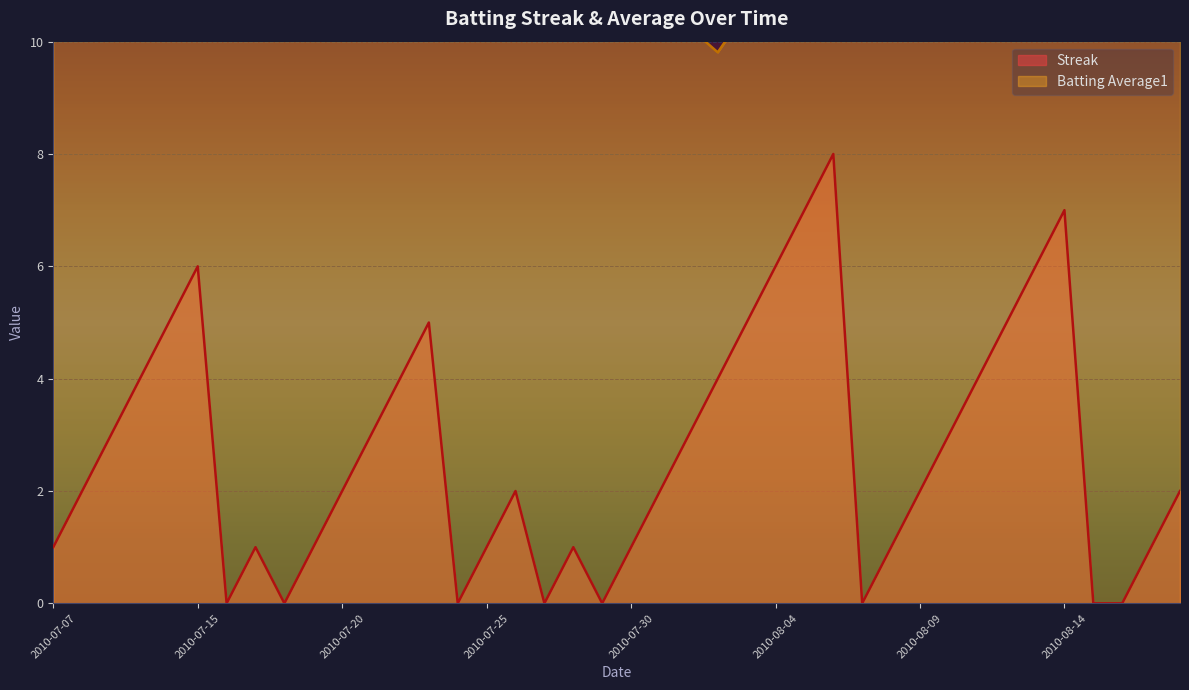

At which category is the sum across all series the highest?

2010-08-06